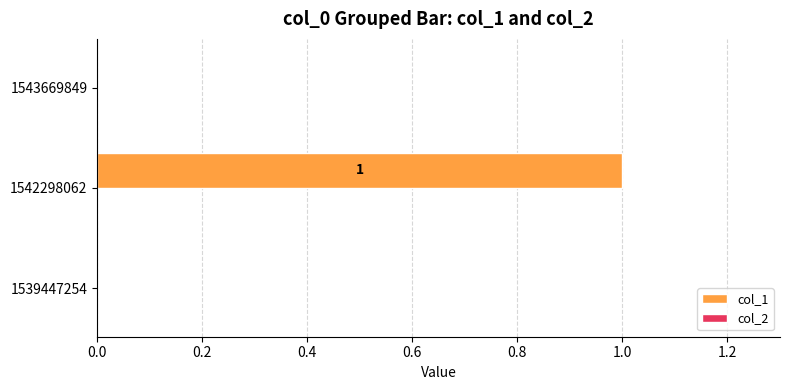

Which label corresponds to the largest value in the chart?

1542298062